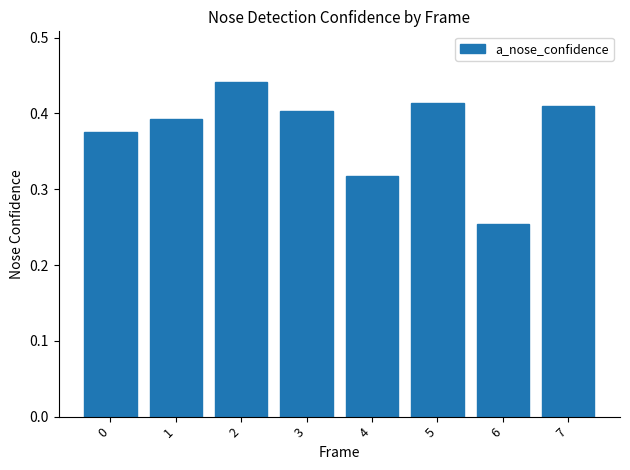

At which label is the value closest to 0?

6